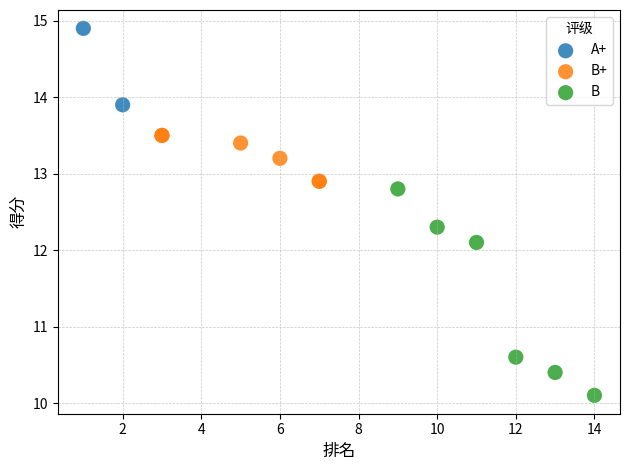

Which series contains the lowest Y value?

B